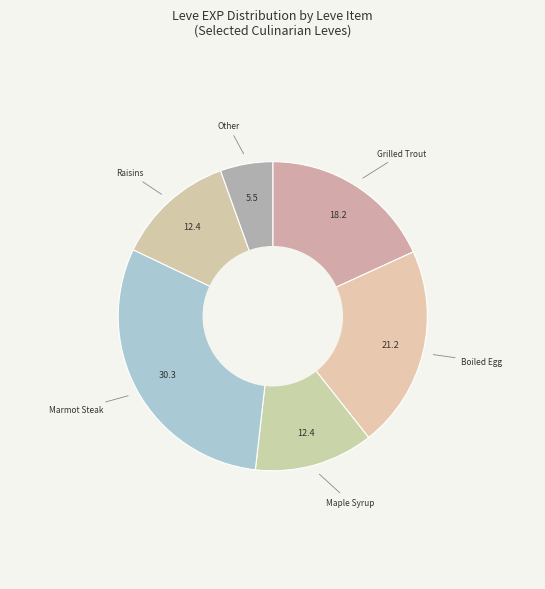

How many segments does this pie chart have?

6